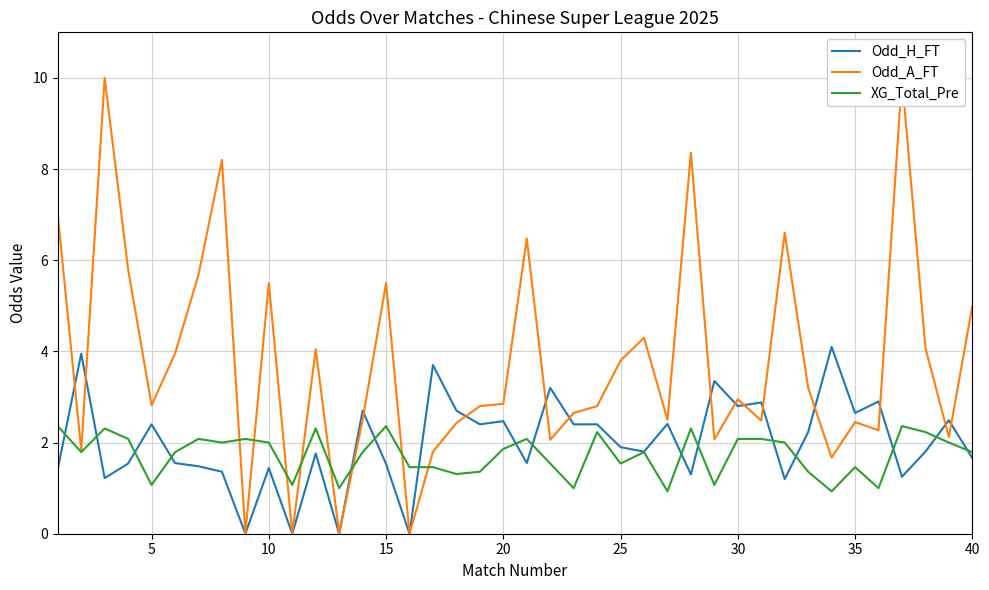

Rank the series by their maximum value, from lowest to highest.

XG_Total_Pre, Odd_H_FT, Odd_A_FT